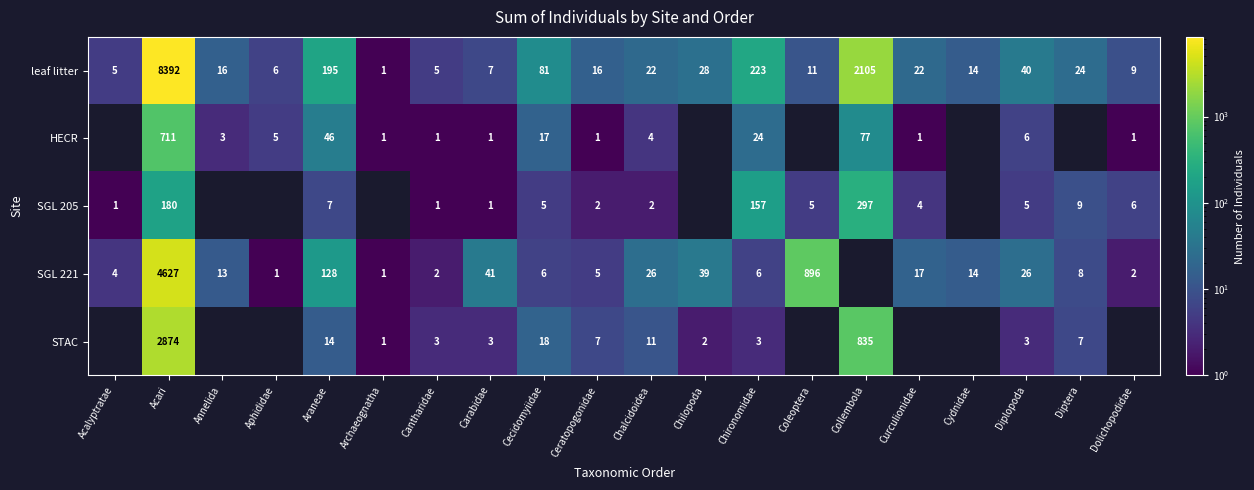

True or false: STAC has a value of 3 at Chironomidae.

True